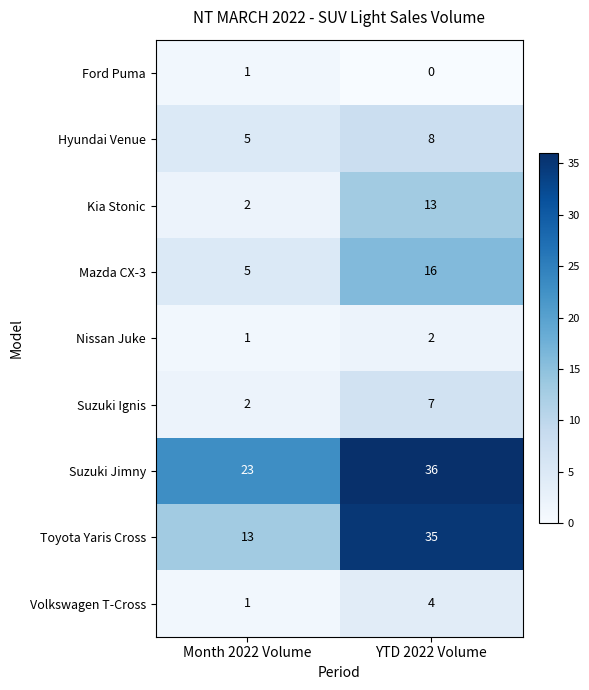

What is the sum of all Hyundai Venue values?

13